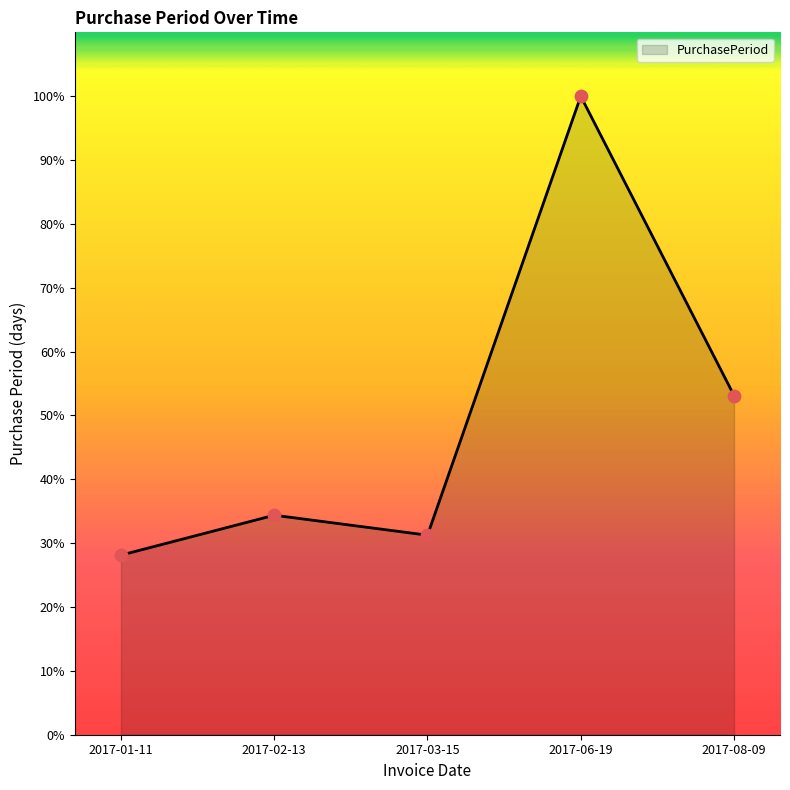

Which has a higher value, 2017-06-19 or 2017-02-13?

2017-06-19